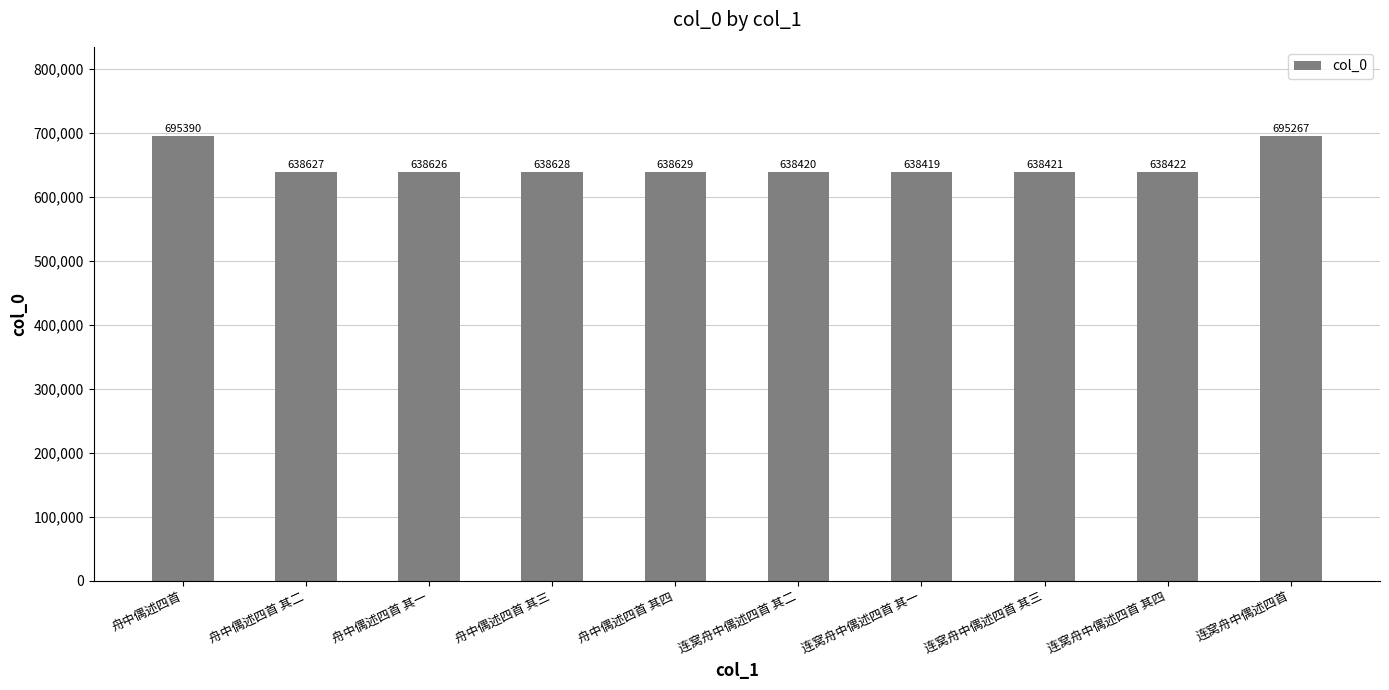

How many bars are there in total?

10